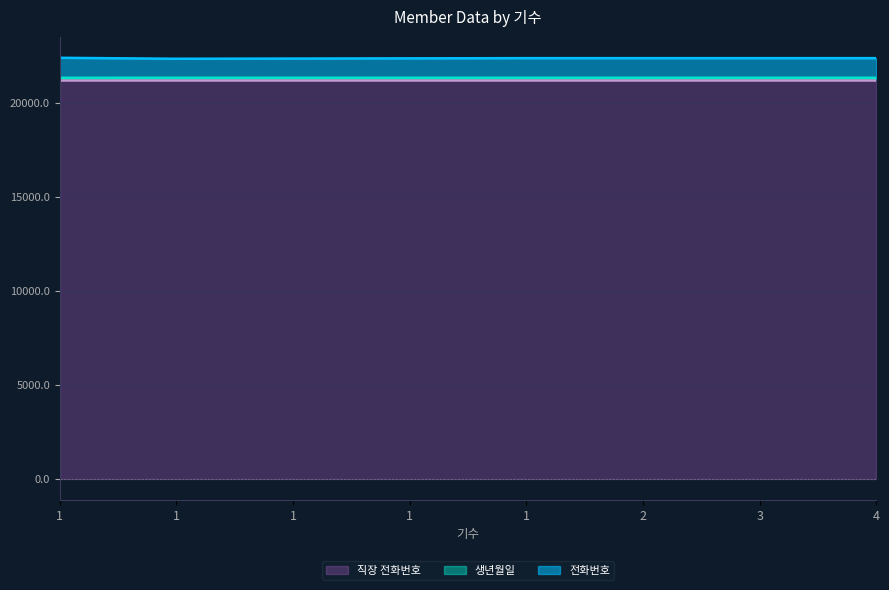

What is the difference between the maximum and minimum values in the 전화번호 series?

50.8